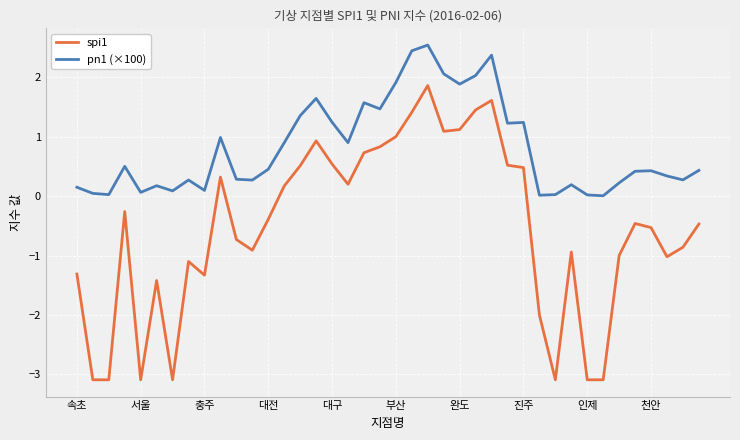

What is the minimum value shown in the chart?

-3.1